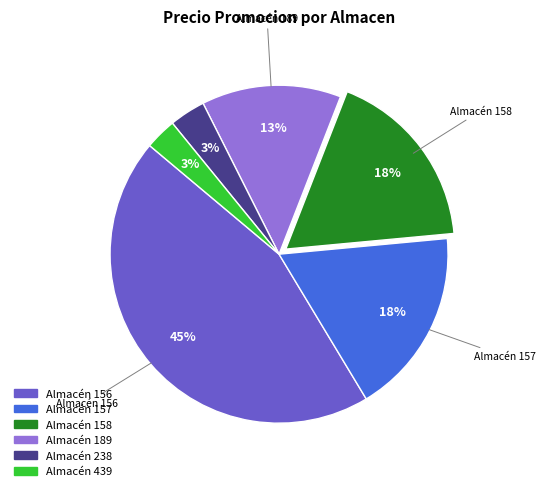

To the nearest percent, what portion does Almacén 189 represent?

13%